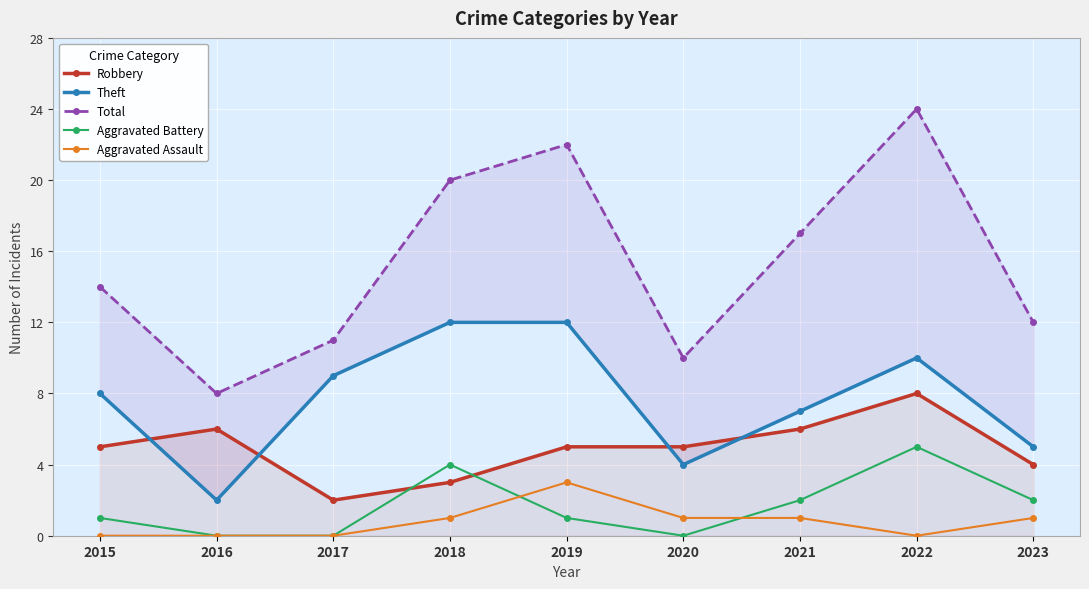

What are all the series names shown in the legend?

Robbery, Theft, Total, Aggravated Battery, Aggravated Assault